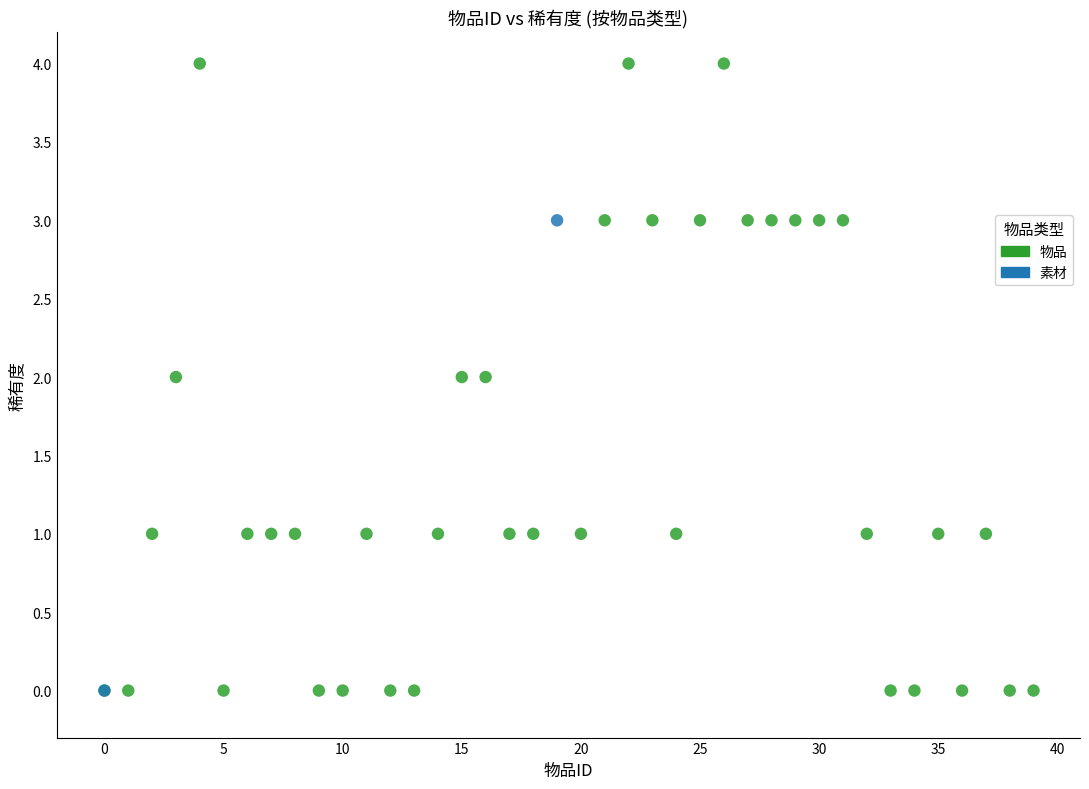

What are all the series names shown in the legend?

物品, 素材